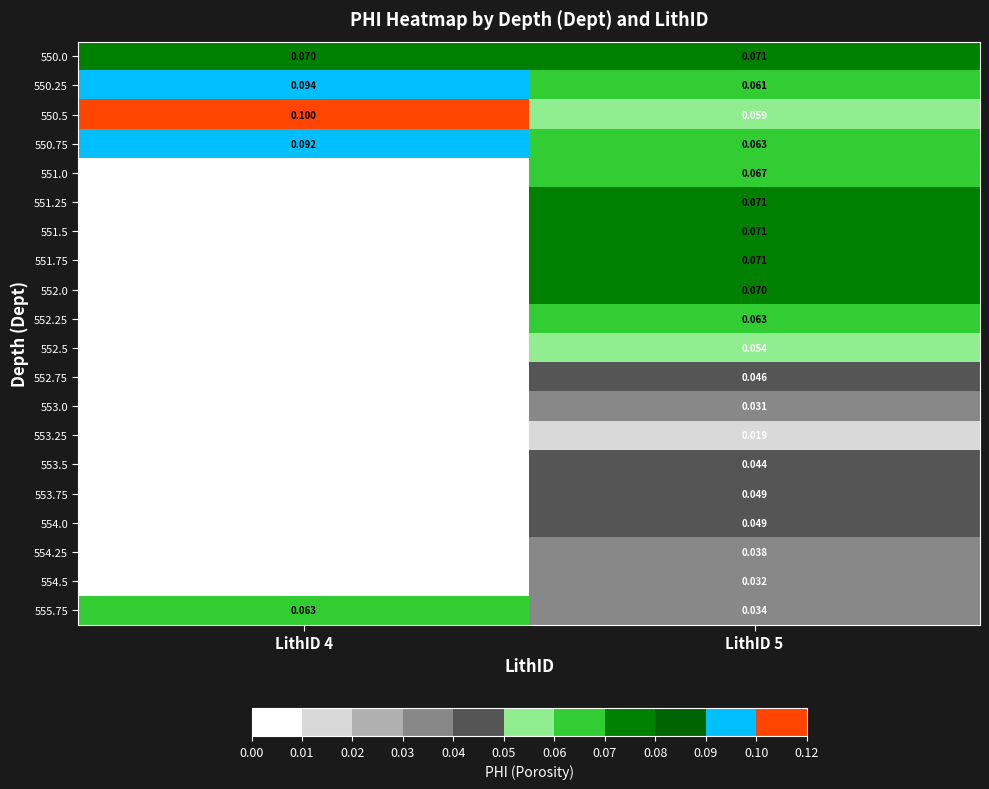

Is the value of 550.75 at LithID 5 greater than the value of 551.75 at LithID 5?

No